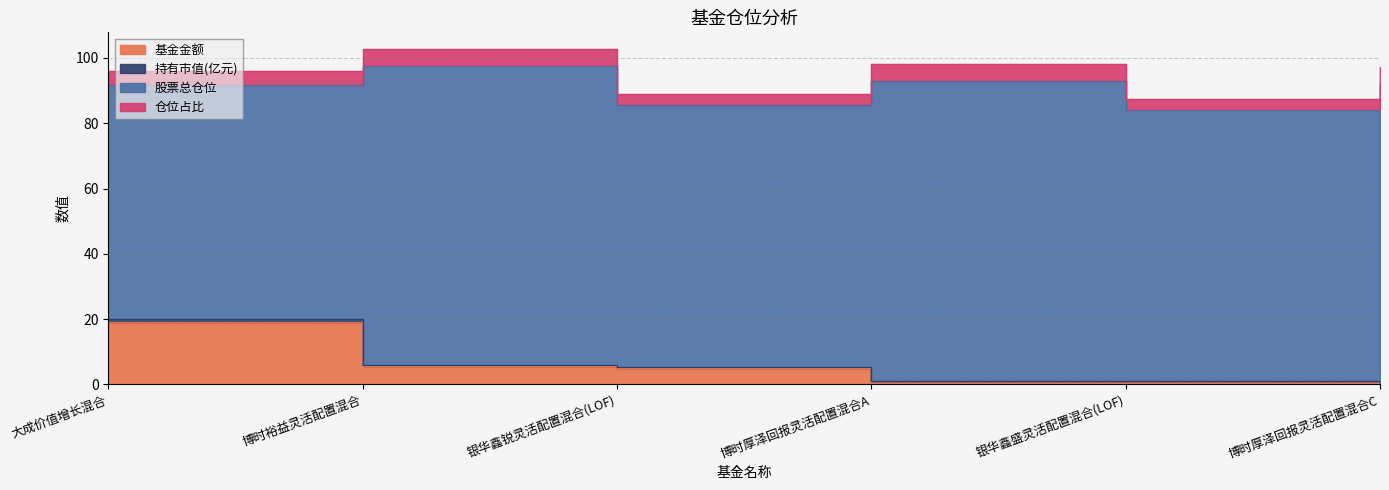

True or false: 基金金额 has a value of 12.6 at 0.

False